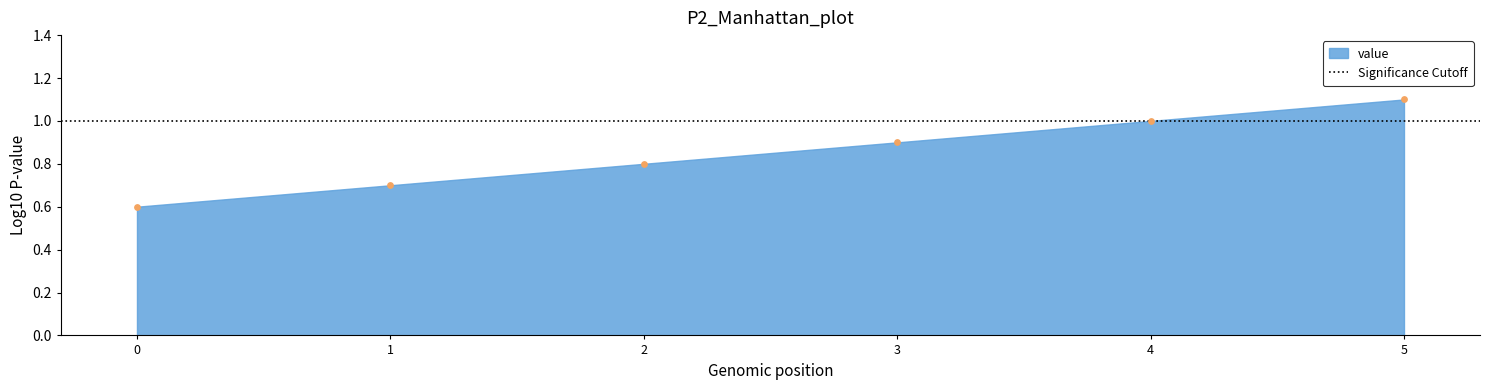

What is the range of Y values (max minus min)?

0.5